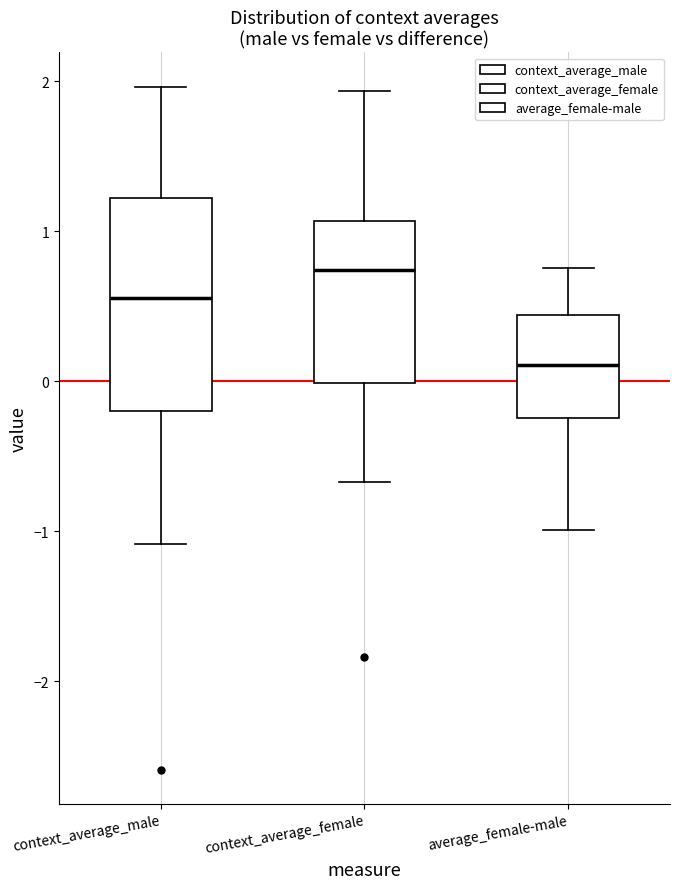

Which box has the highest median line?

context_average_female